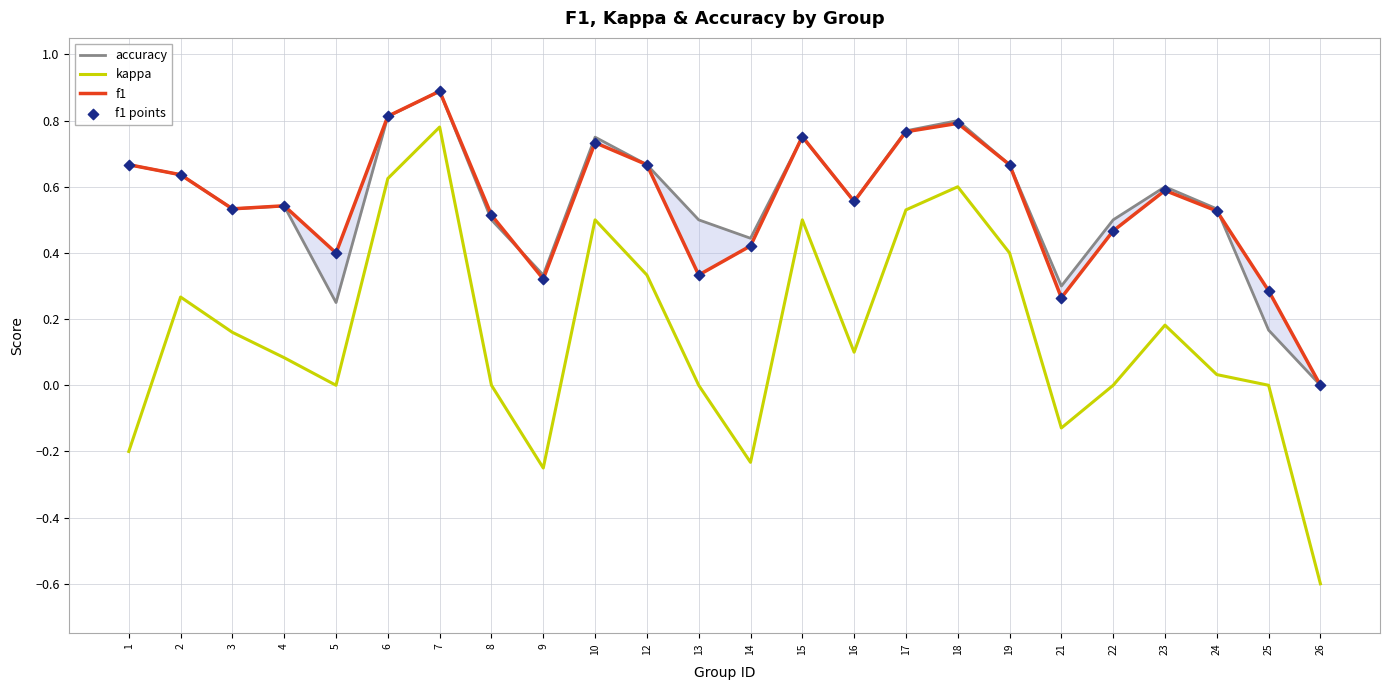

At how many categories does at least one series exceed 0?

23